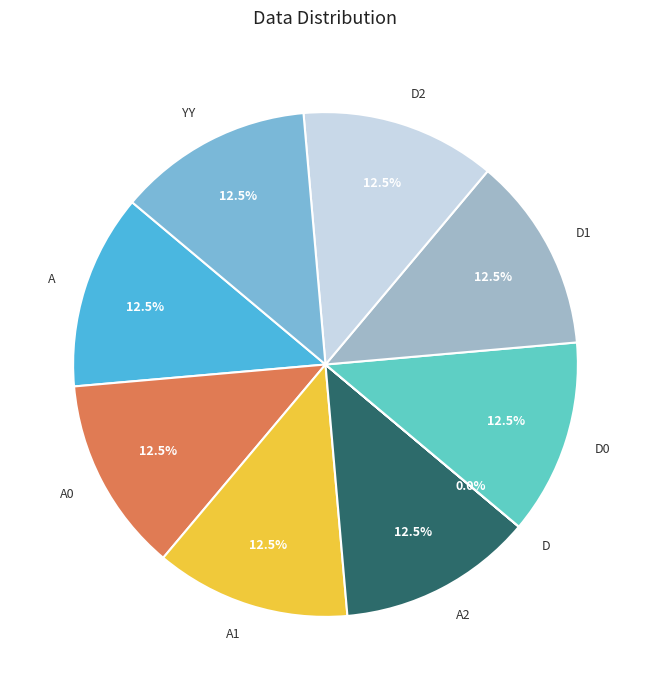

The A2 slice represents 22% of the pie. True or false?

False